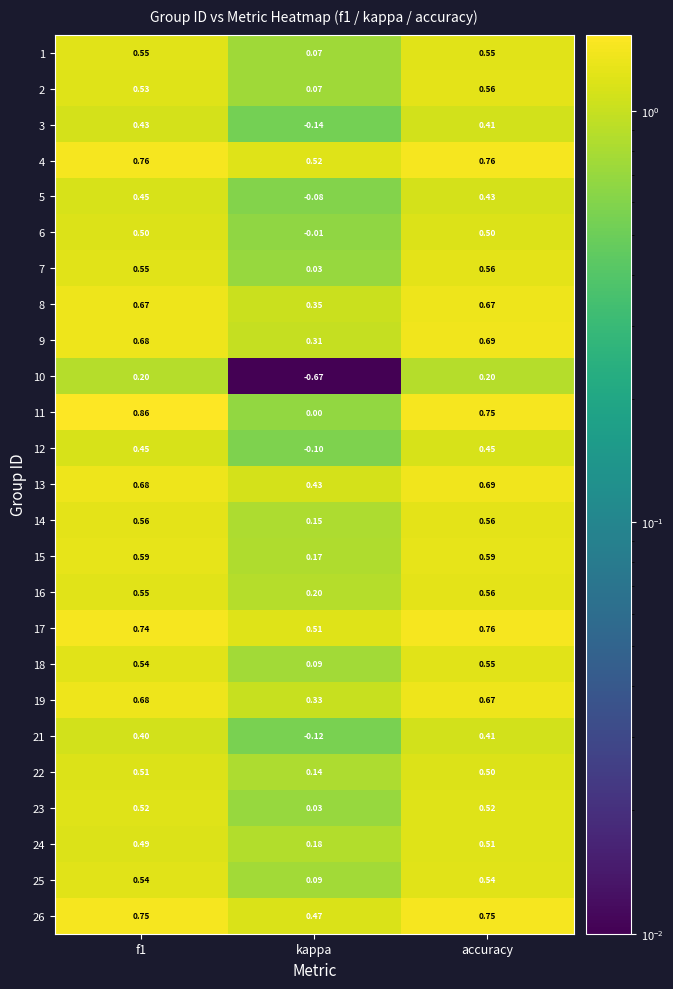

At which label does 16 reach its minimum?

kappa